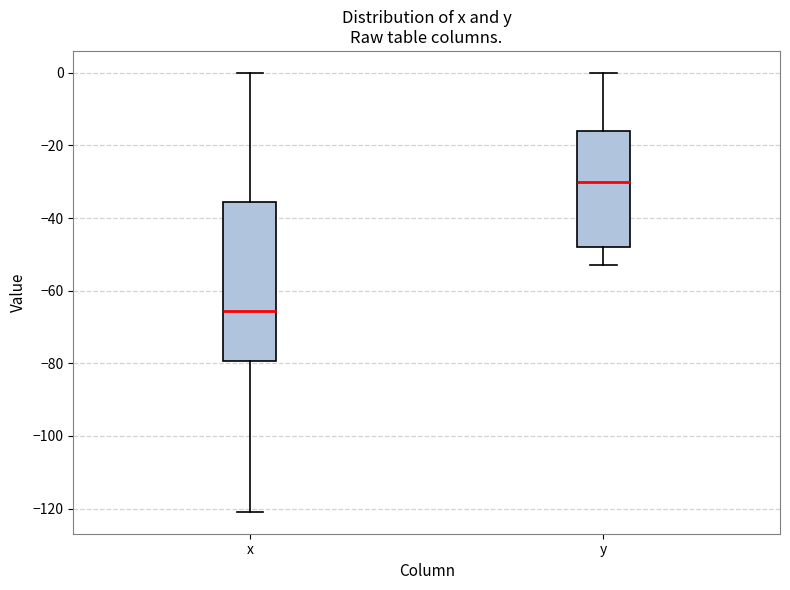

Reading left to right, transcribe this box plot: for each box, give where its median line is, the range the box spans, and where its two whiskers end, as read against the y-axis. The values are not printed on the chart, so give them approximately, as read against the axis.

x: median -66, box -80 to -36, whiskers -120 to 0
y: median -30, box -48 to -16, whiskers -52 to 0